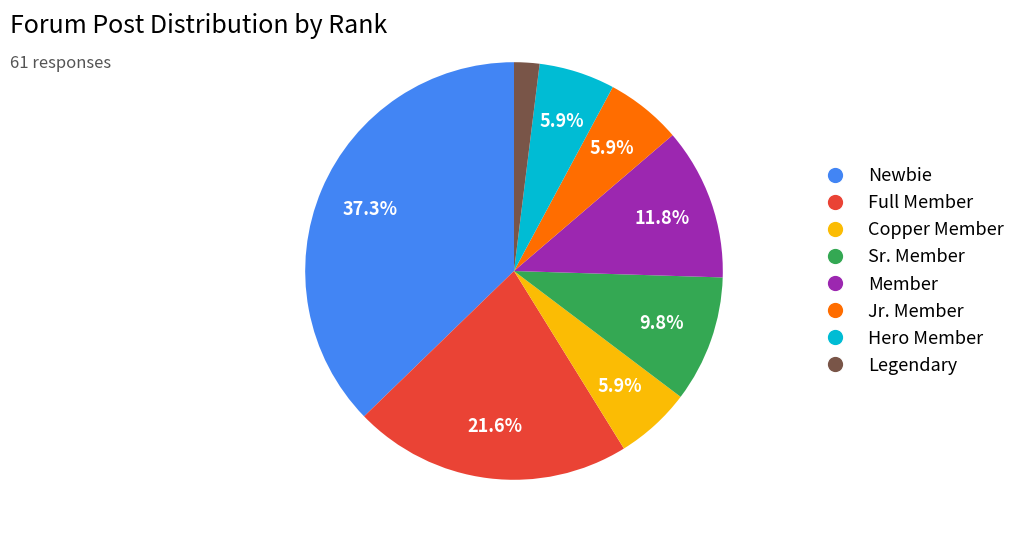

Is the sum of Jr. Member and Sr. Member greater than half?

No